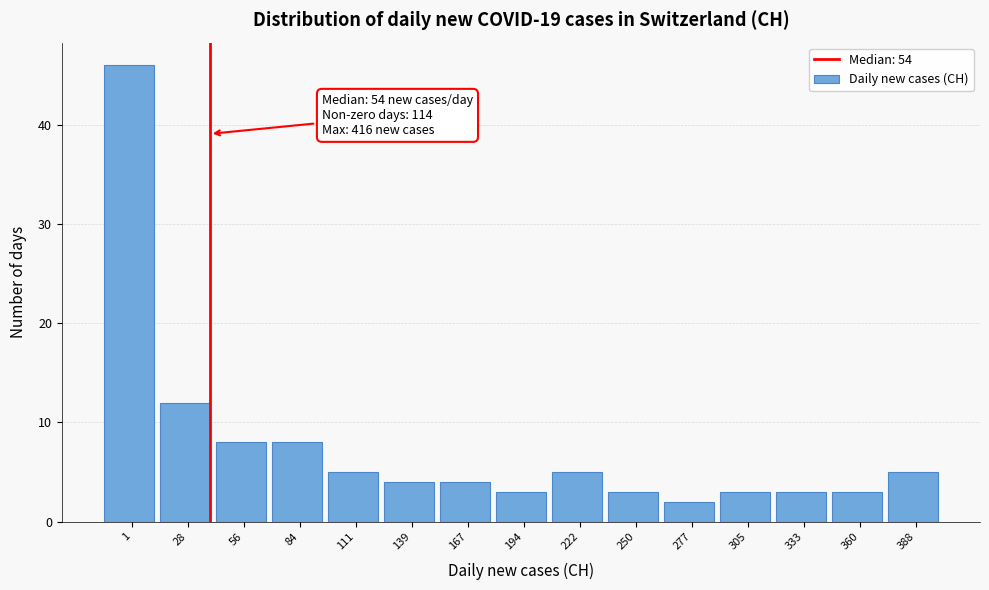

Reading left to right, transcribe all the data shown in this chart.

46	12	8	8	5	4	4	3	5	3	2	3	3	3	5